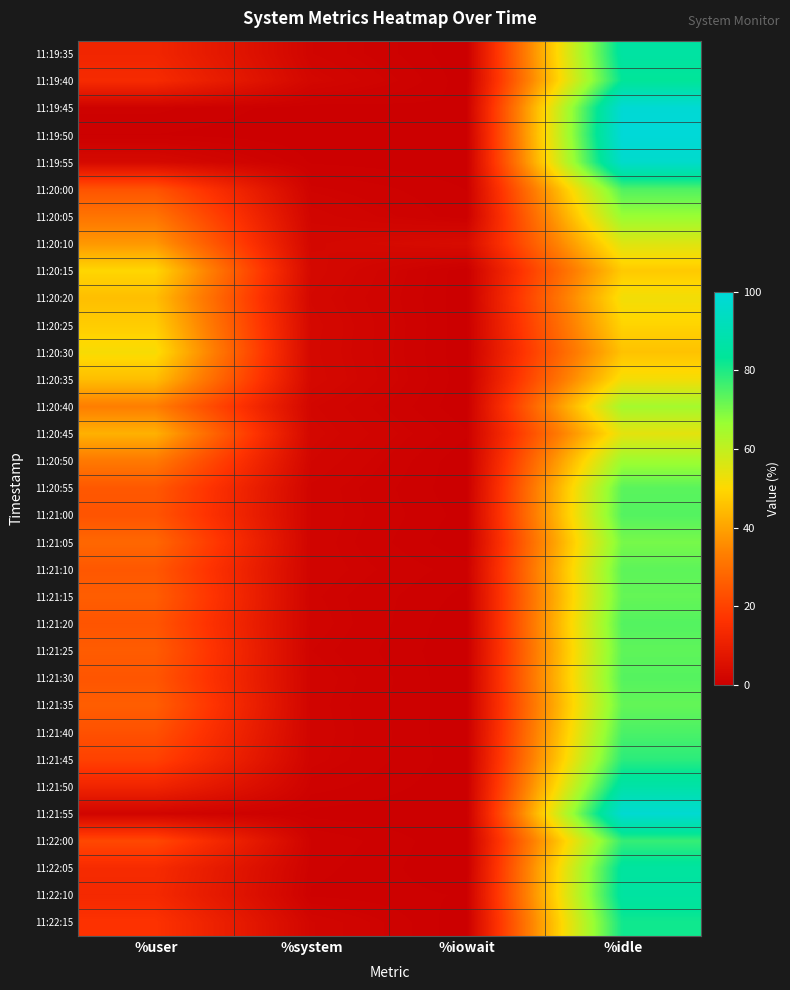

Reading right to left, what are all the values shown in this chart?

11:19:35: %idle=85.8	%iowait=0.0	%system=1.8	%user=12.4
11:19:40: %idle=83.3	%iowait=0.1	%system=2.5	%user=14.1
11:19:45: %idle=98.7	%iowait=0.3	%system=0.1	%user=0.9
11:19:50: %idle=99.6	%iowait=0.0	%system=0.0	%user=0.4
11:19:55: %idle=96.4	%iowait=0.1	%system=0.3	%user=3.2
11:20:00: %idle=74.5	%iowait=0.4	%system=1.3	%user=23.8
11:20:05: %idle=66.5	%iowait=0.5	%system=2.0	%user=31.0
11:20:10: %idle=55.4	%iowait=4.0	%system=2.6	%user=38.0
11:20:15: %idle=47.3	%iowait=0.0	%system=3.0	%user=49.6
11:20:20: %idle=52.2	%iowait=0.0	%system=2.7	%user=45.1
11:20:25: %idle=49.2	%iowait=0.0	%system=3.0	%user=47.8
11:20:30: %idle=45.8	%iowait=0.0	%system=2.9	%user=51.3
11:20:35: %idle=51.9	%iowait=0.1	%system=3.0	%user=45.0
11:20:40: %idle=64.8	%iowait=0.0	%system=2.2	%user=33.0
11:20:45: %idle=54.4	%iowait=0.5	%system=2.5	%user=42.6
11:20:50: %idle=65.7	%iowait=0.0	%system=2.2	%user=32.1
11:20:55: %idle=73.5	%iowait=0.0	%system=1.7	%user=24.8
11:21:00: %idle=74.2	%iowait=0.2	%system=1.7	%user=23.9
11:21:05: %idle=70.3	%iowait=0.0	%system=1.6	%user=28.1
11:21:10: %idle=73.1	%iowait=0.6	%system=1.6	%user=24.7
11:21:15: %idle=72.4	%iowait=0.2	%system=1.4	%user=25.9
11:21:20: %idle=74.2	%iowait=0.0	%system=1.6	%user=24.2
11:21:25: %idle=73.0	%iowait=0.0	%system=1.4	%user=25.6
11:21:30: %idle=74.0	%iowait=0.0	%system=1.7	%user=24.3
11:21:35: %idle=72.4	%iowait=0.0	%system=1.6	%user=26.0
11:21:40: %idle=75.1	%iowait=0.0	%system=1.6	%user=23.3
11:21:45: %idle=78.5	%iowait=0.1	%system=1.5	%user=19.8
11:21:50: %idle=86.9	%iowait=0.1	%system=1.0	%user=12.0
11:21:55: %idle=98.0	%iowait=0.0	%system=0.2	%user=1.8
11:22:00: %idle=77.4	%iowait=0.0	%system=1.2	%user=21.4
11:22:05: %idle=85.0	%iowait=0.0	%system=0.9	%user=14.1
11:22:10: %idle=85.5	%iowait=0.3	%system=0.7	%user=13.4
11:22:15: %idle=81.5	%iowait=0.0	%system=2.2	%user=16.3